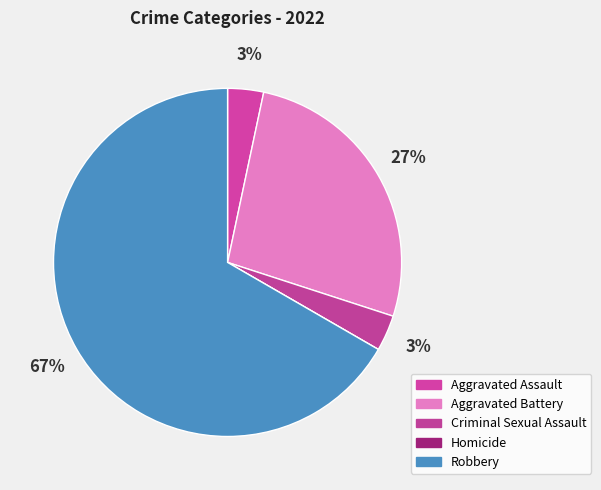

What percentage is the Robbery slice, to the nearest percent?

67%